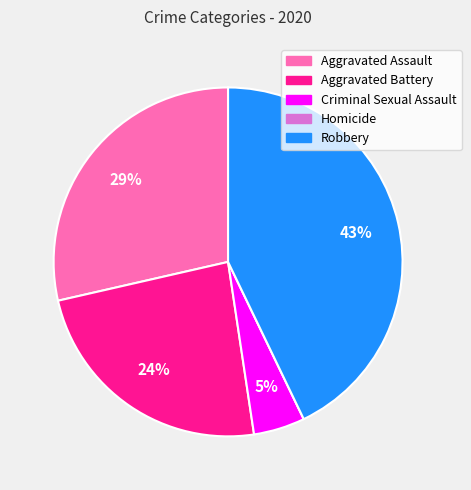

Does any single category account for the majority?

No